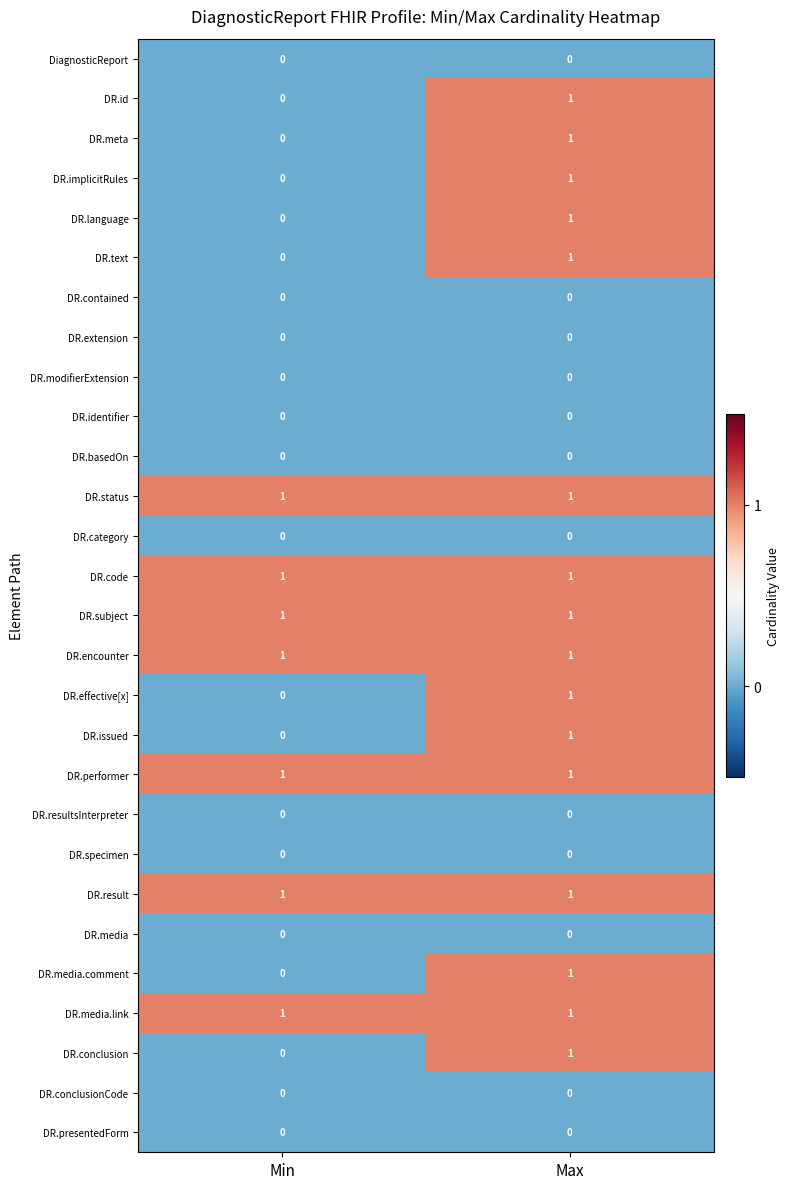

What is the total value across all series at Min?

7